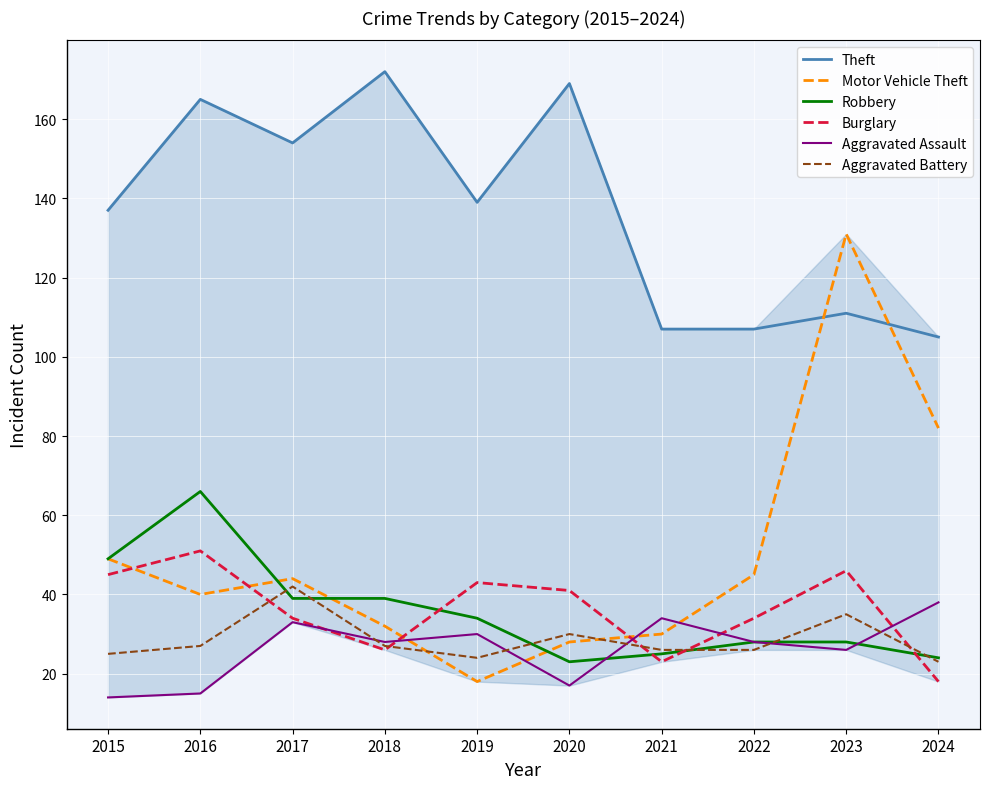

True or false: Aggravated Assault and Theft intersect in this chart.

False